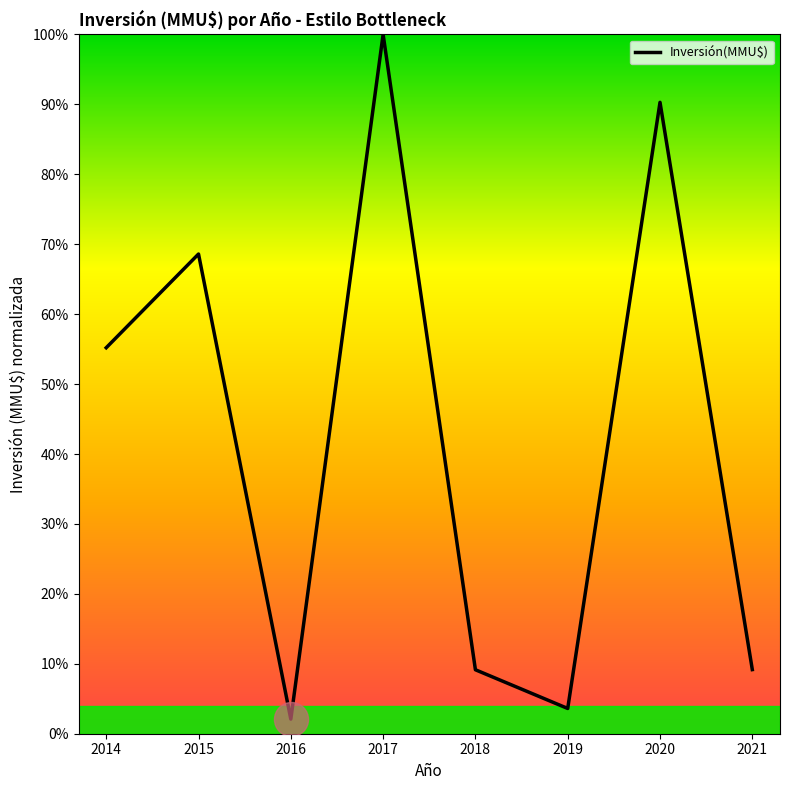

Which has a higher value, 2021 or 2017?

2017